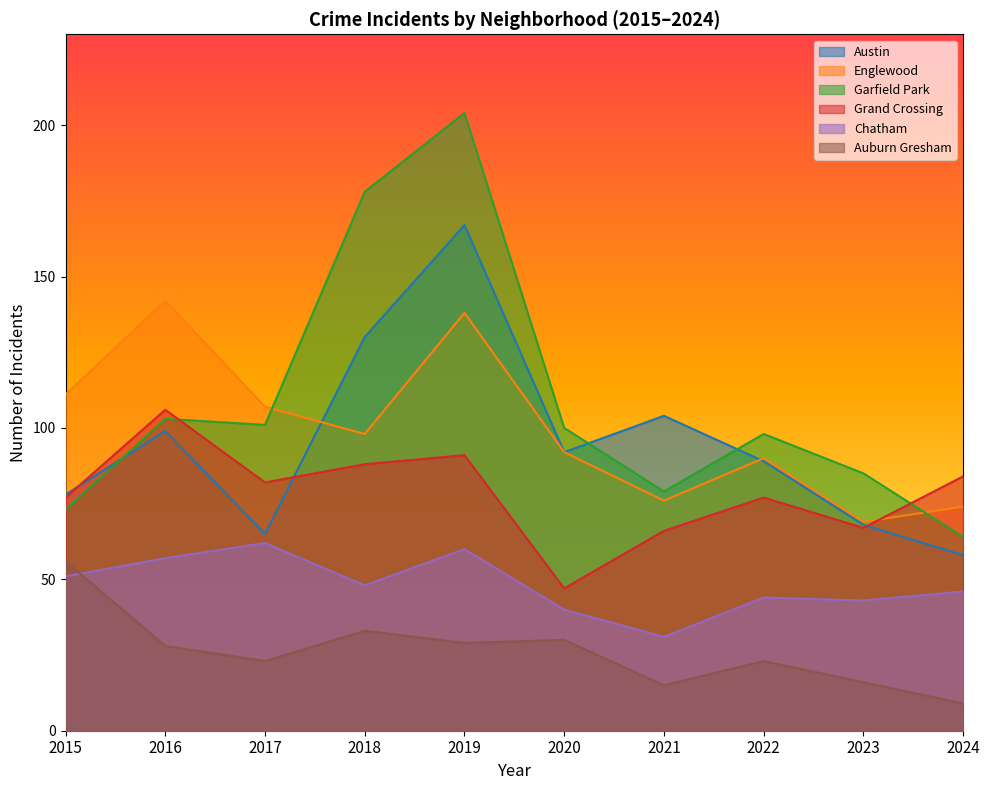

Between 2024 and 2017, which is larger?

2017